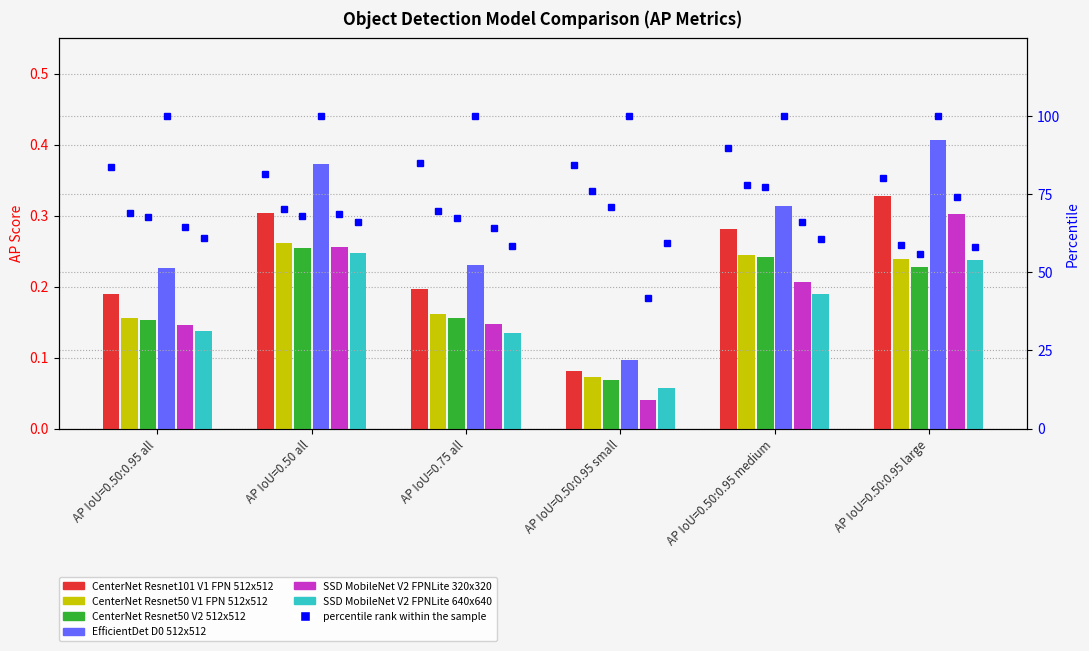

The CenterNet Resnet101 V1 FPN 512x512 series shows 0.1 at AP IoU=0.50:0.95 small. True or false?

False